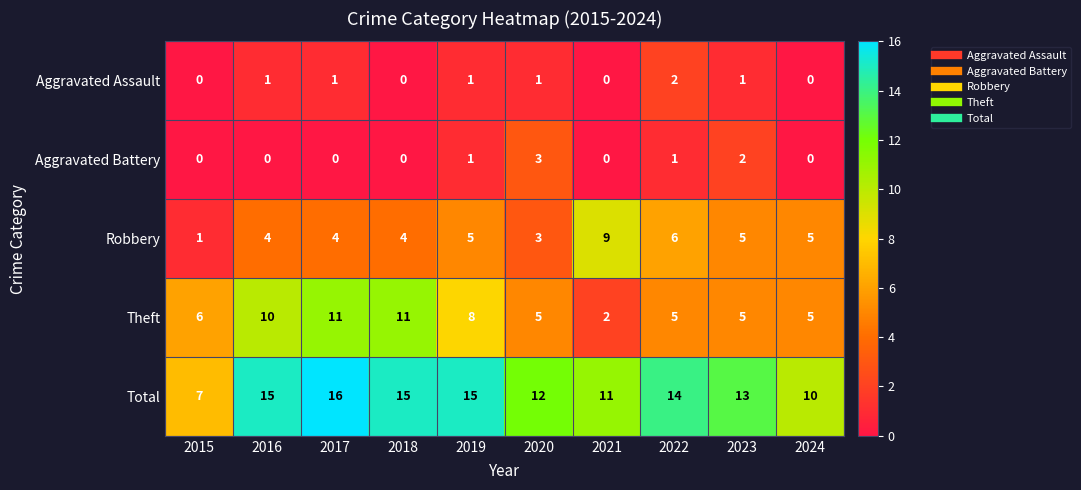

What is the difference between the highest and lowest values at 2017?

16